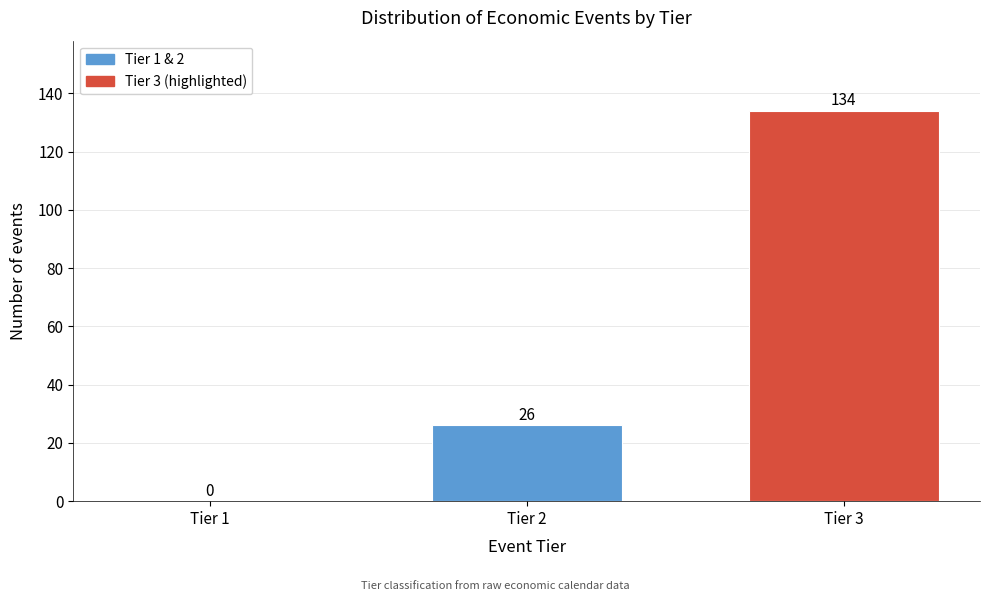

Reading right to left, list all the values displayed in this chart.

Tier 3=134	Tier 2=26	Tier 1=0